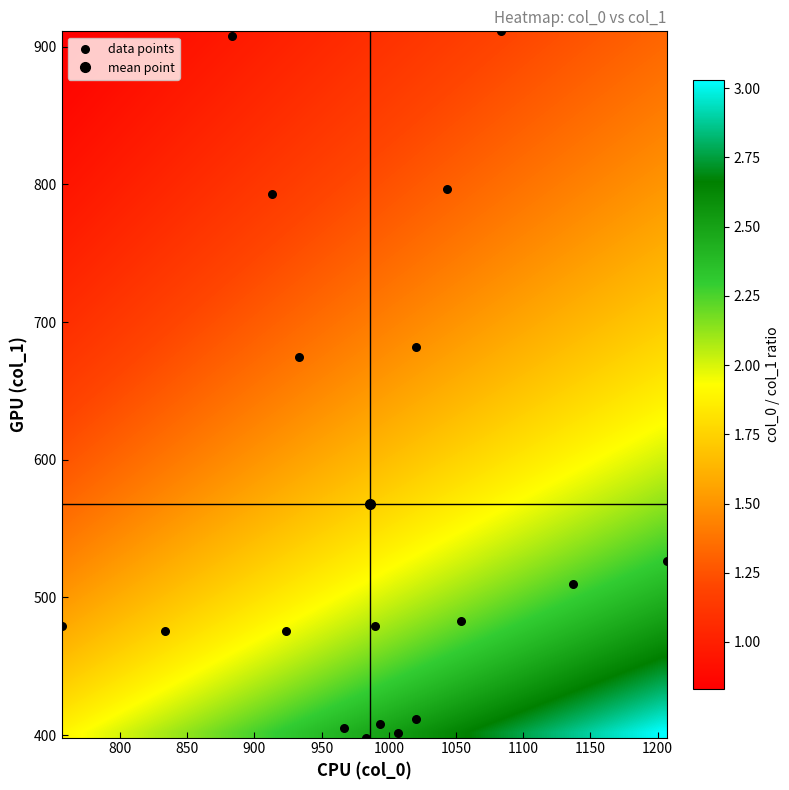

What is the range of Y values (max minus min)?

513.0